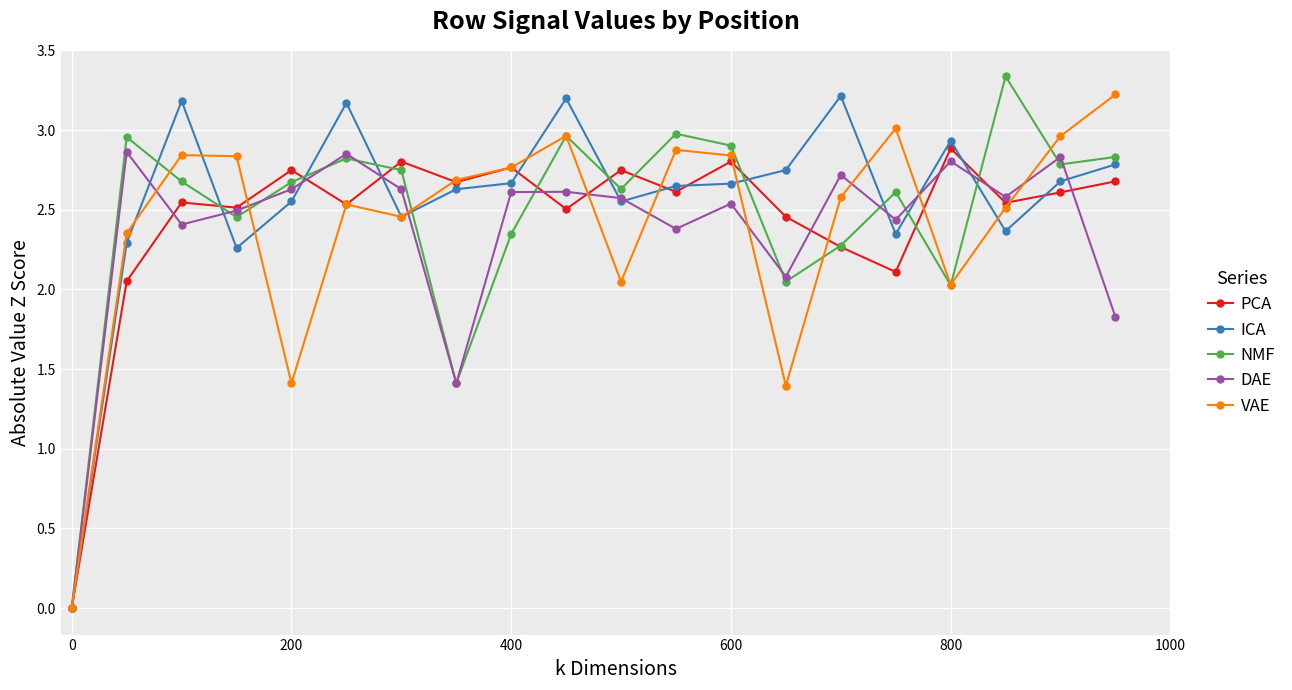

What is the maximum value for NMF?

3.3